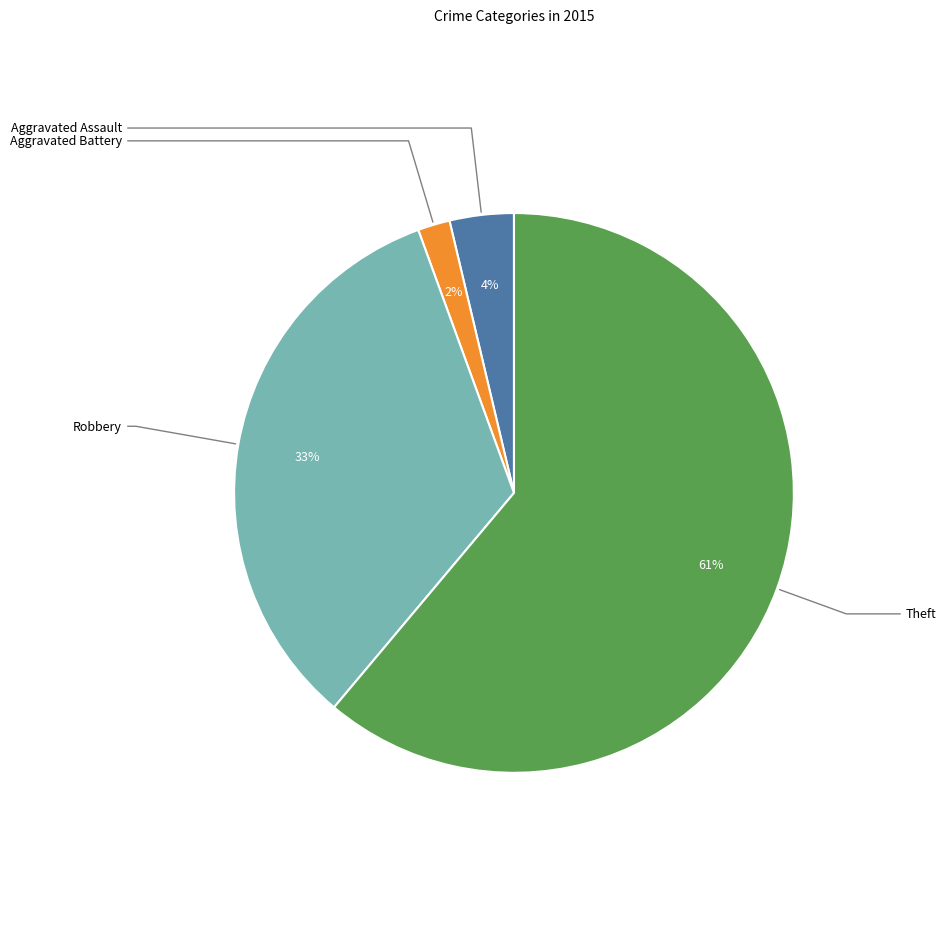

Does any single category account for the majority?

Yes